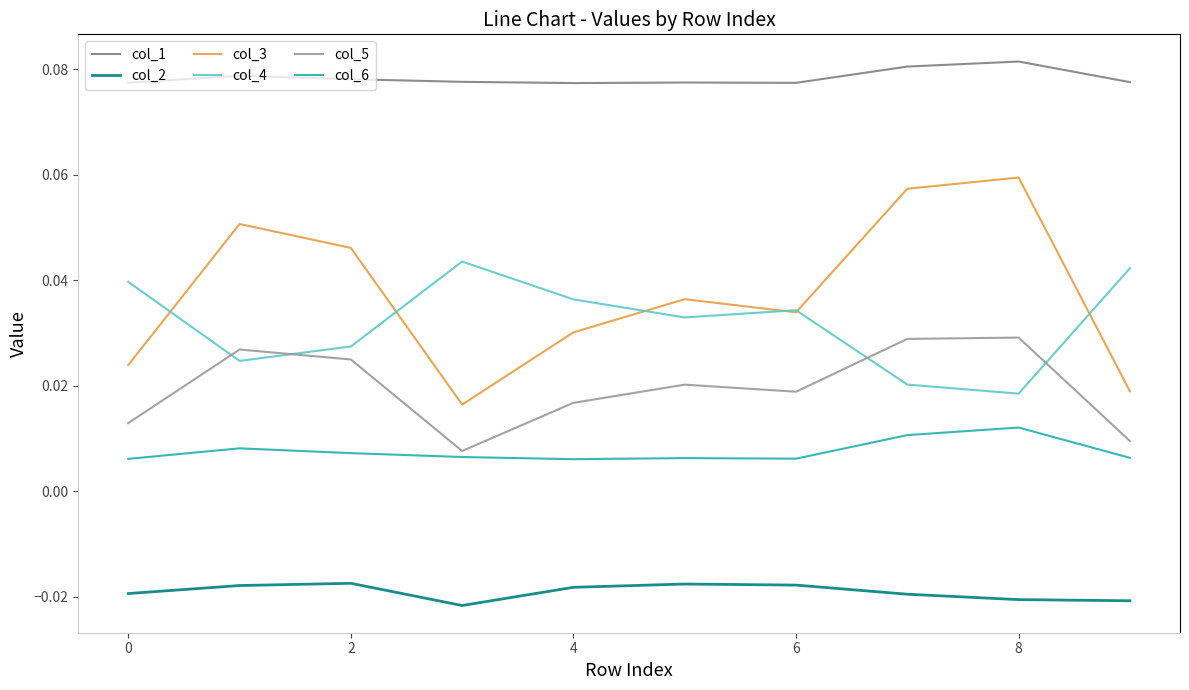

True or false: col_3 and col_1 cross at least once.

False